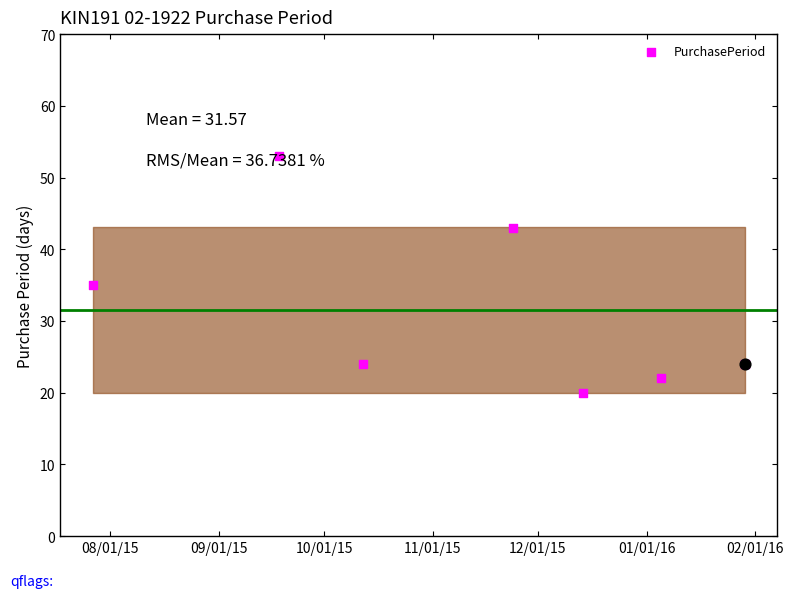

Approximately how many times larger is the value at 01/01/16 compared to 10/01/15?

0.9